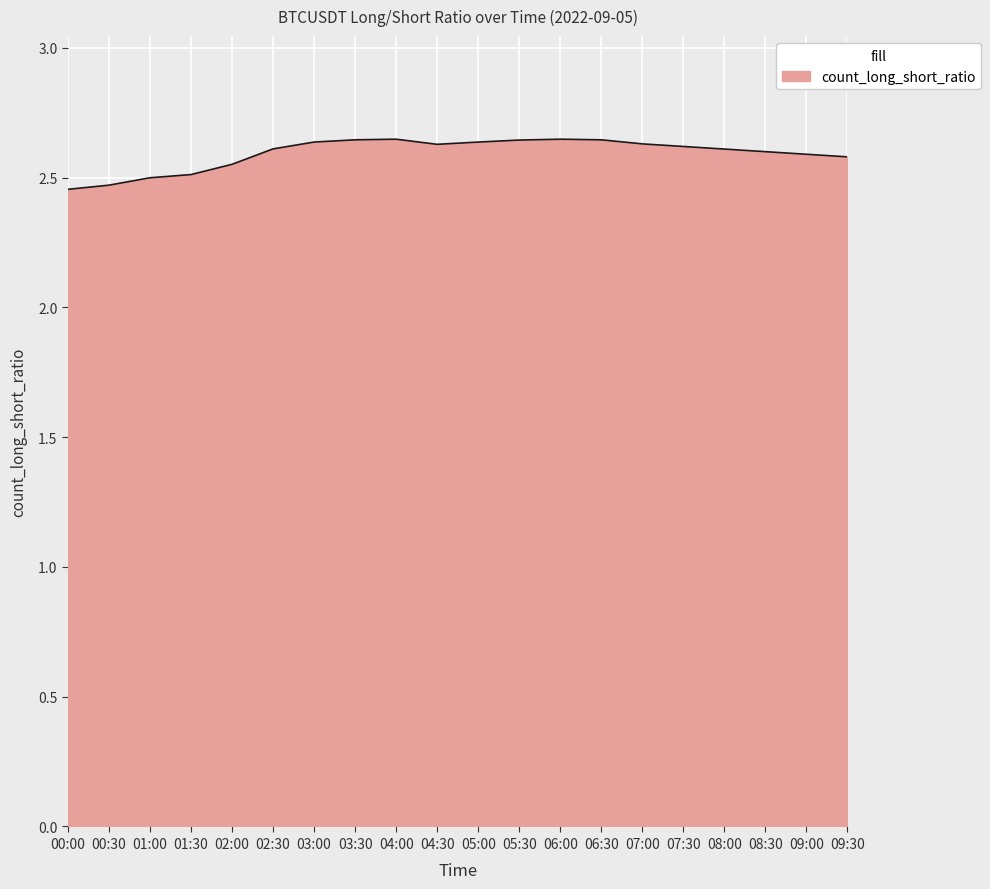

What is the difference between the second highest and minimum values?

0.2